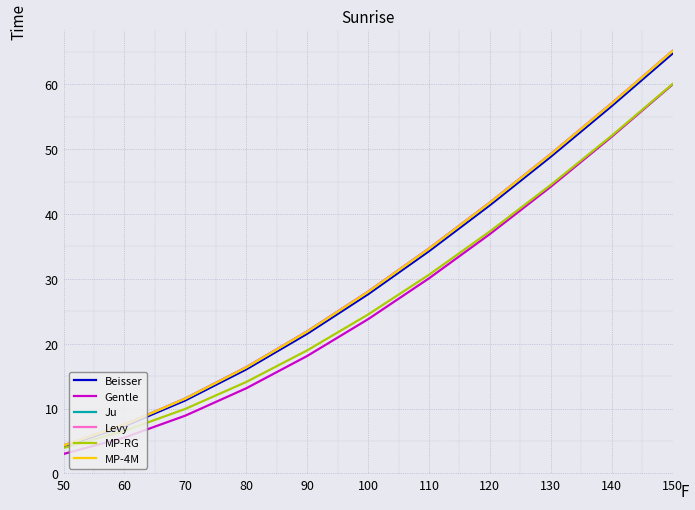

Which series has the largest range (max minus min)?

Levy